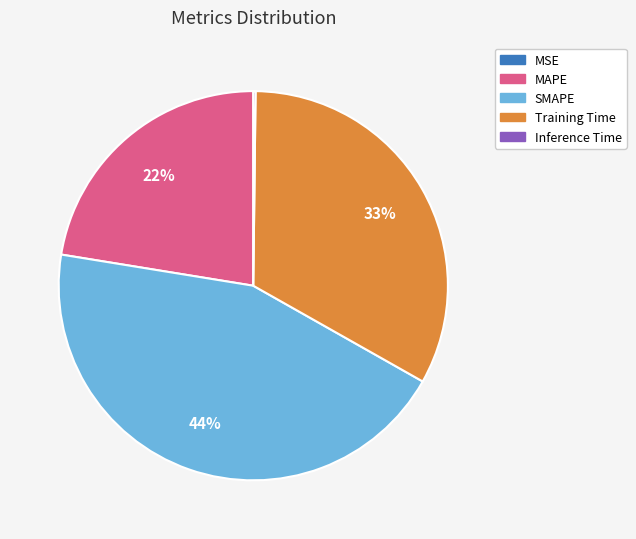

Which slice is the largest?

SMAPE